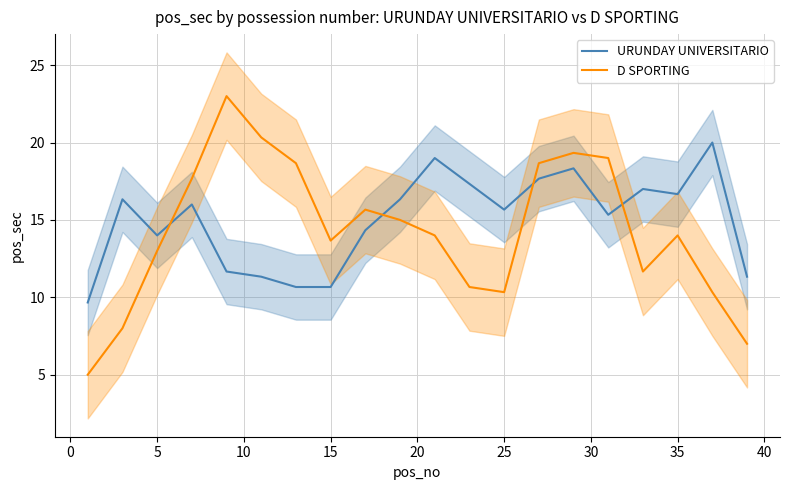

What is the minimum value for D SPORTING?

5.0